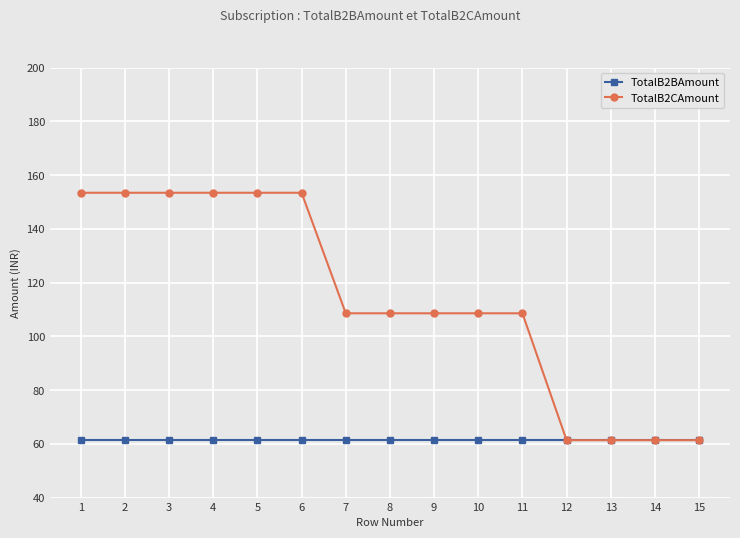

Rank the series by their maximum value, from highest to lowest.

TotalB2CAmount, TotalB2BAmount